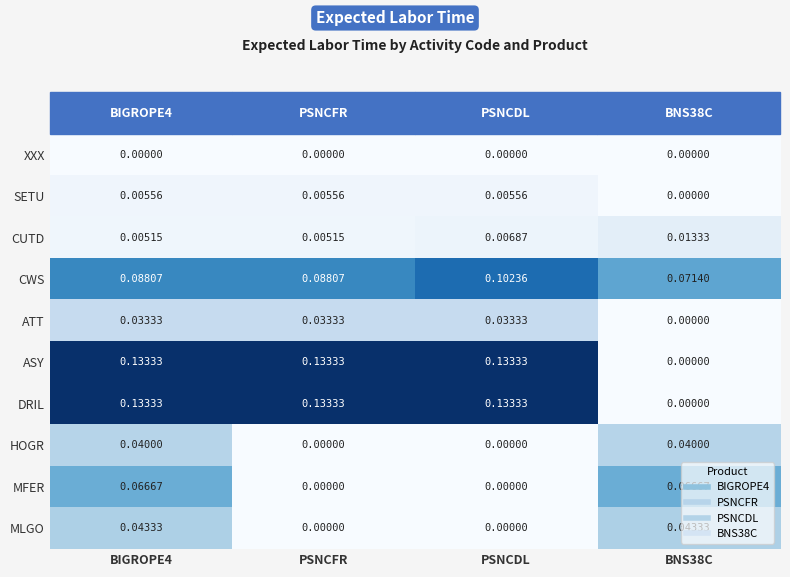

How many data points does each series have?

4